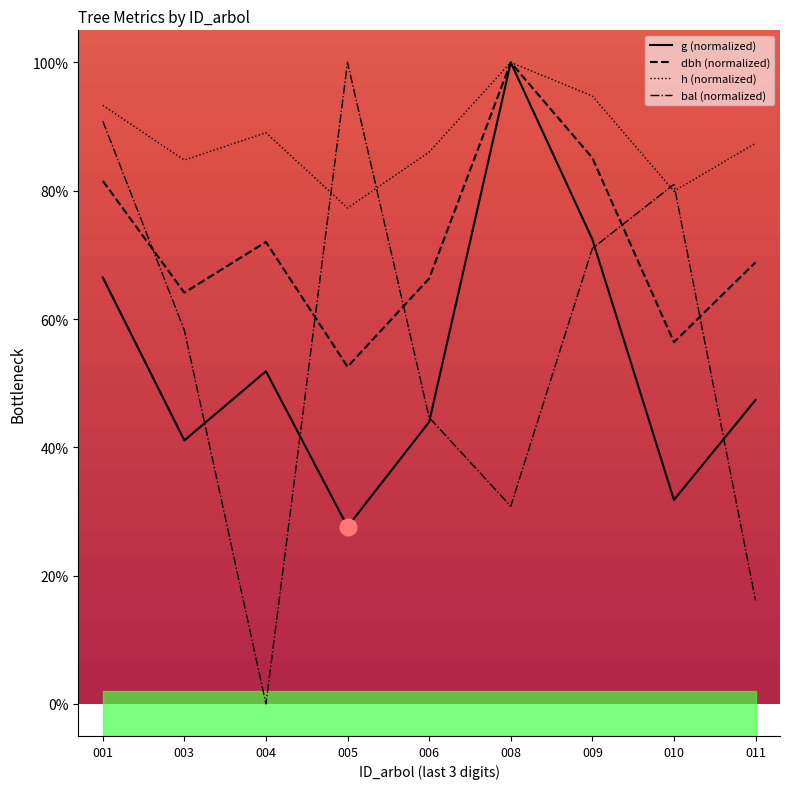

How many lines are shown in the chart?

4